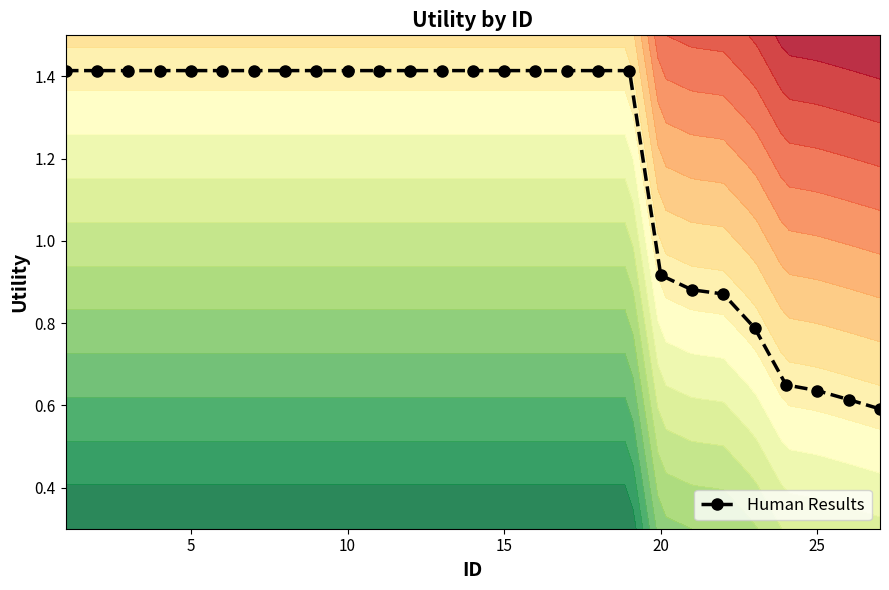

Reading right to left, extract all data points from this chart.

0.6	0.6	0.6	0.6	0.8	0.9	0.9	0.9	1.4	1.4	1.4	1.4	1.4	1.4	1.4	1.4	1.4	1.4	1.4	1.4	1.4	1.4	1.4	1.4	1.4	1.4	1.4